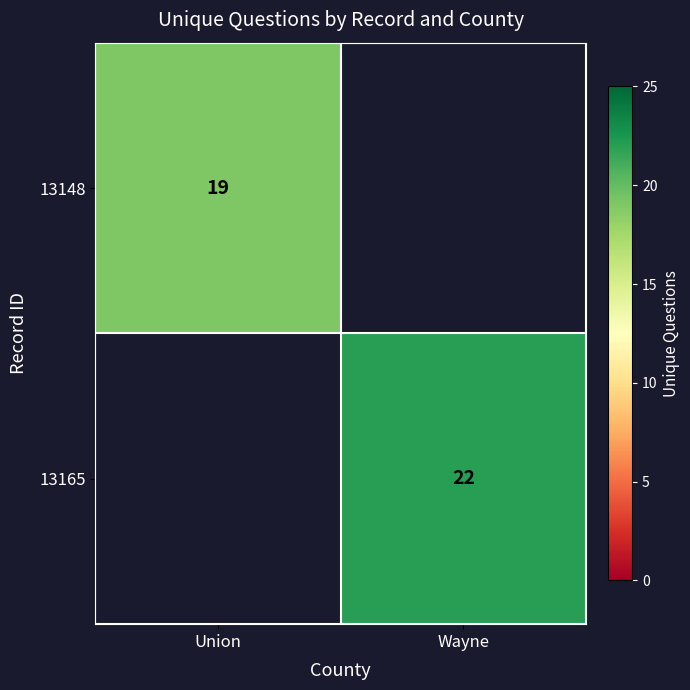

Which label corresponds to the largest value in the chart?

Wayne